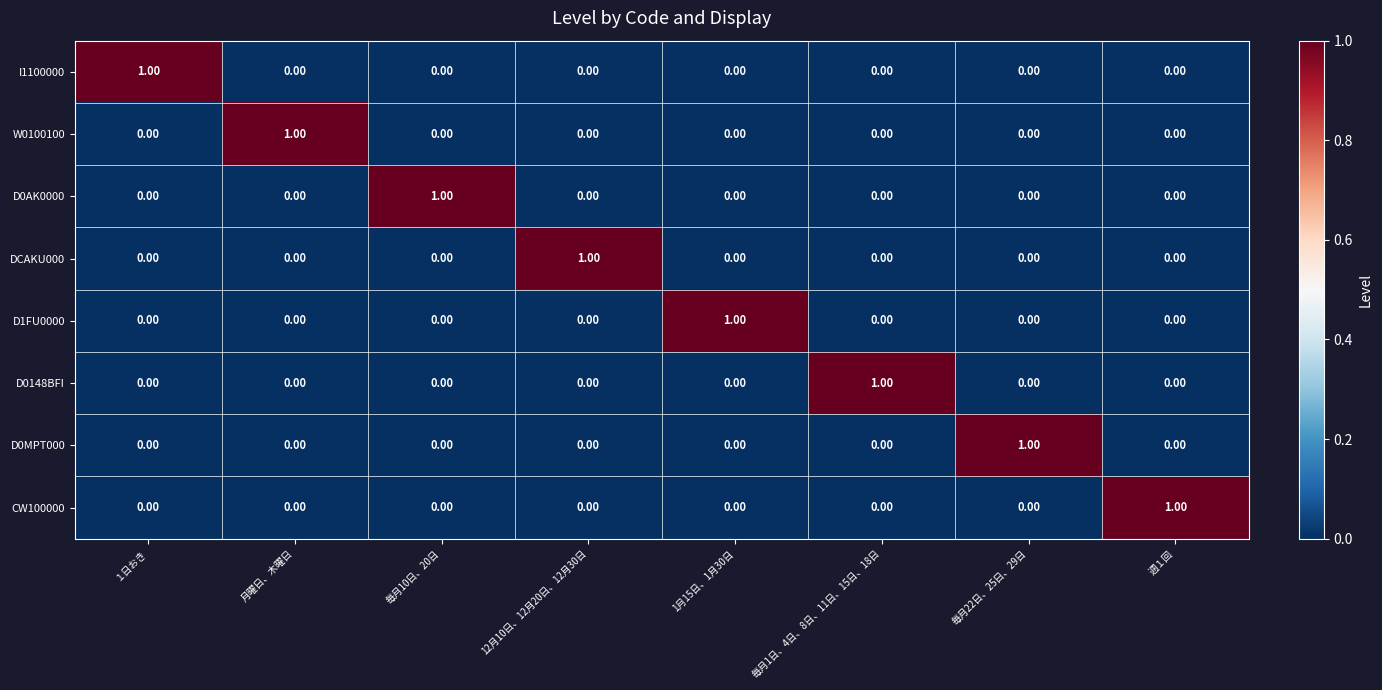

At how many categories does at least one series exceed 0?

8